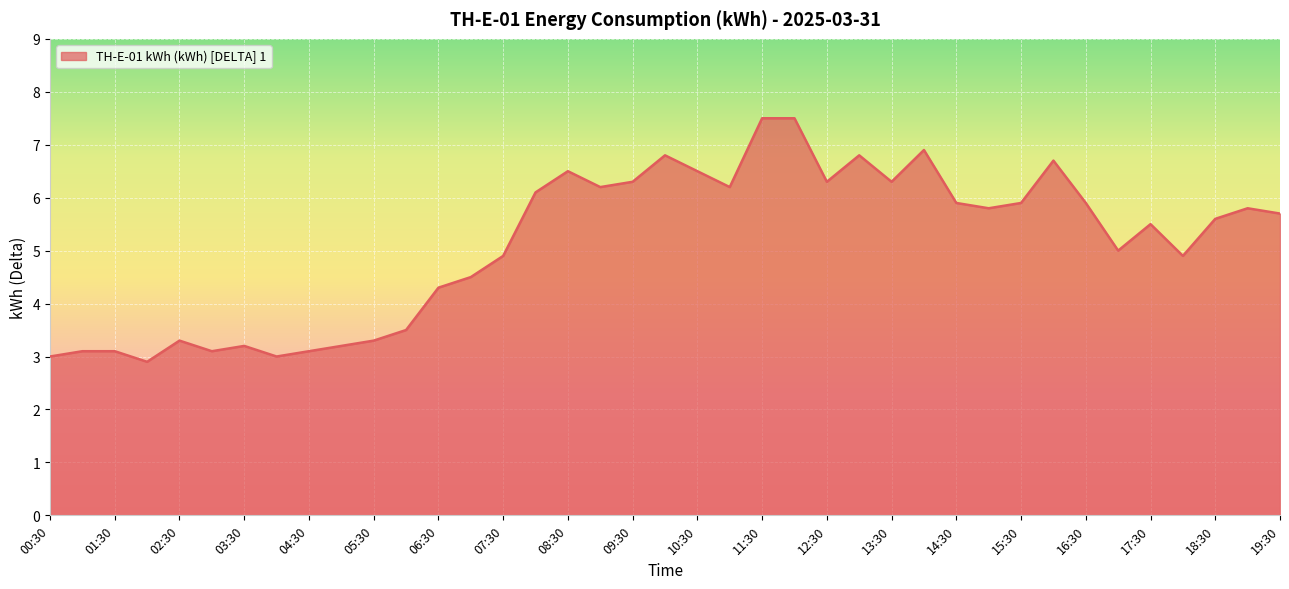

What is the minimum value shown in the chart?

2.9